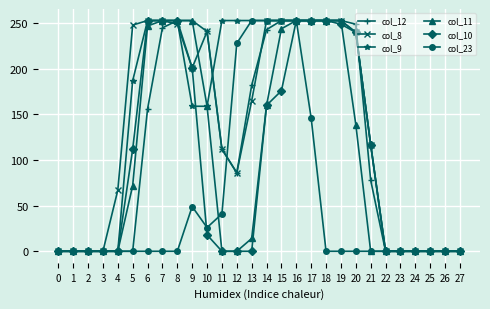

How many lines are shown in the chart?

6